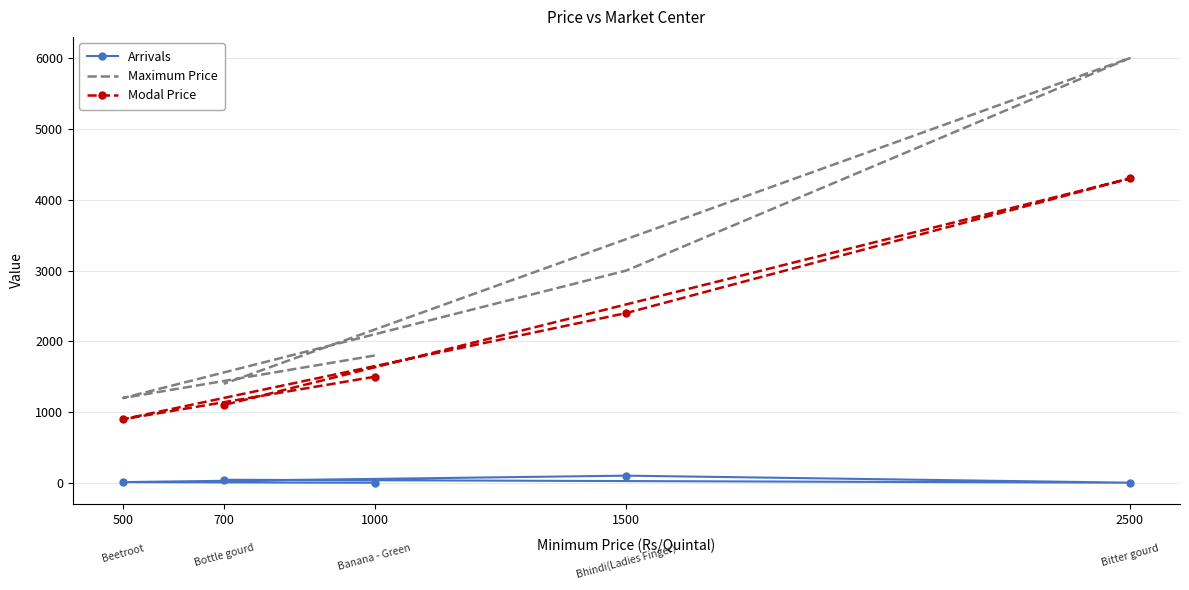

True or false: Arrivals and Maximum Price intersect in this chart.

False